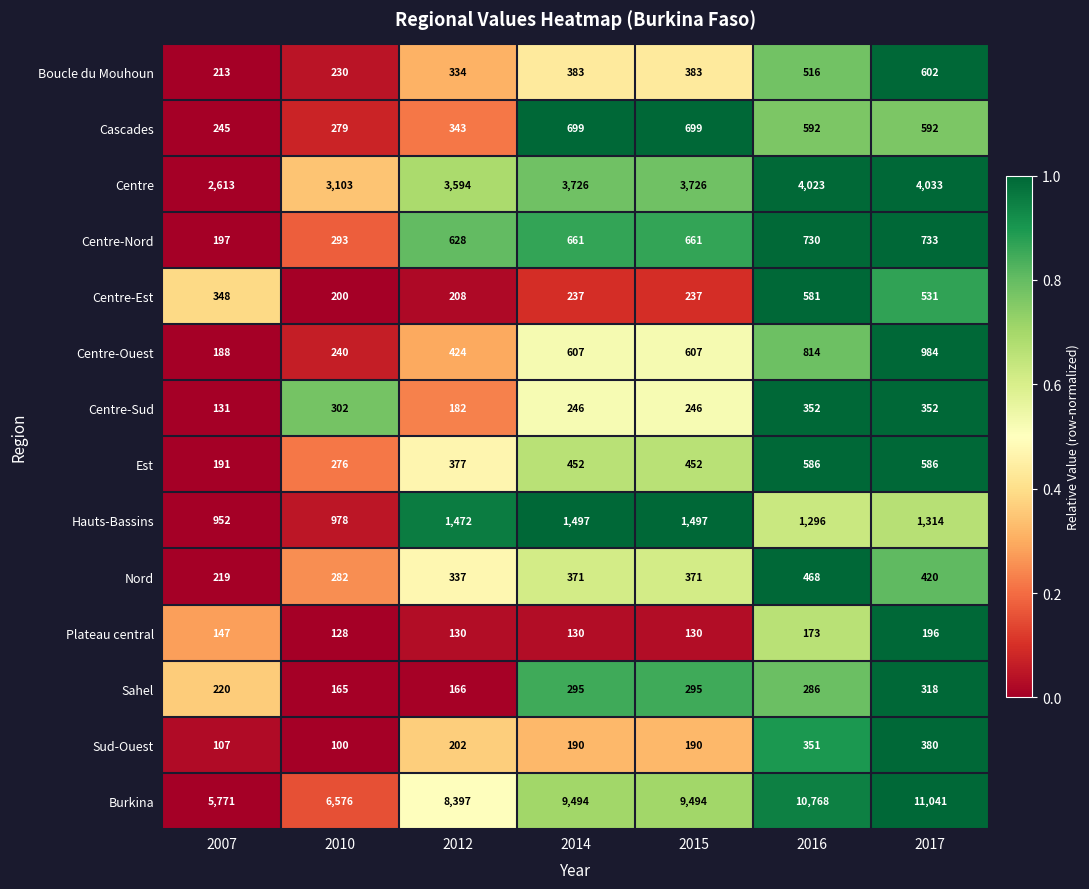

What is the difference between the maximum and second lowest values in the Boucle du Mouhoun series?

372